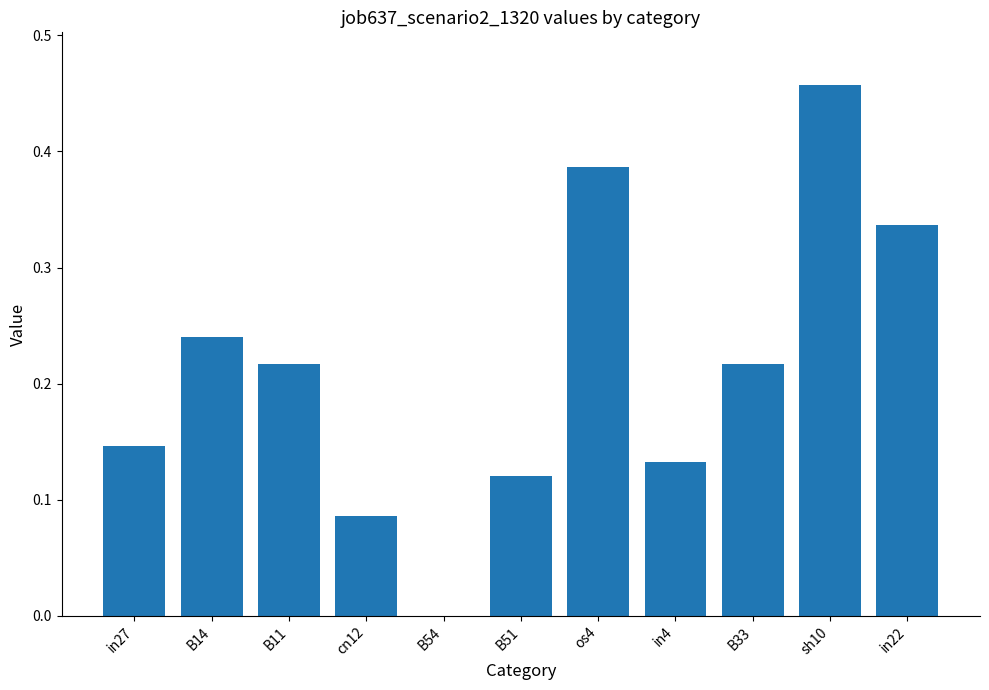

How many positive values are there?

10